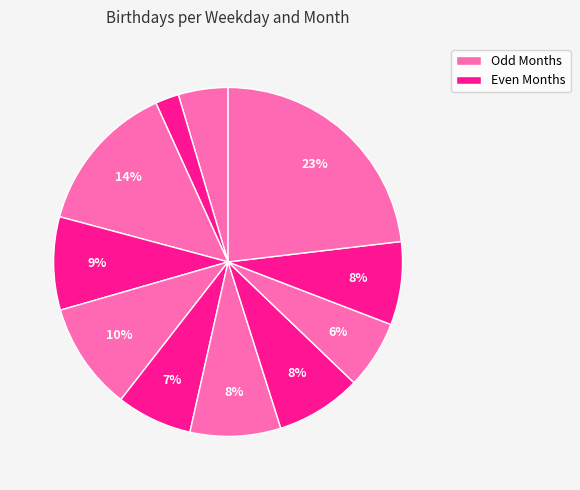

How many segments does this pie chart have?

11